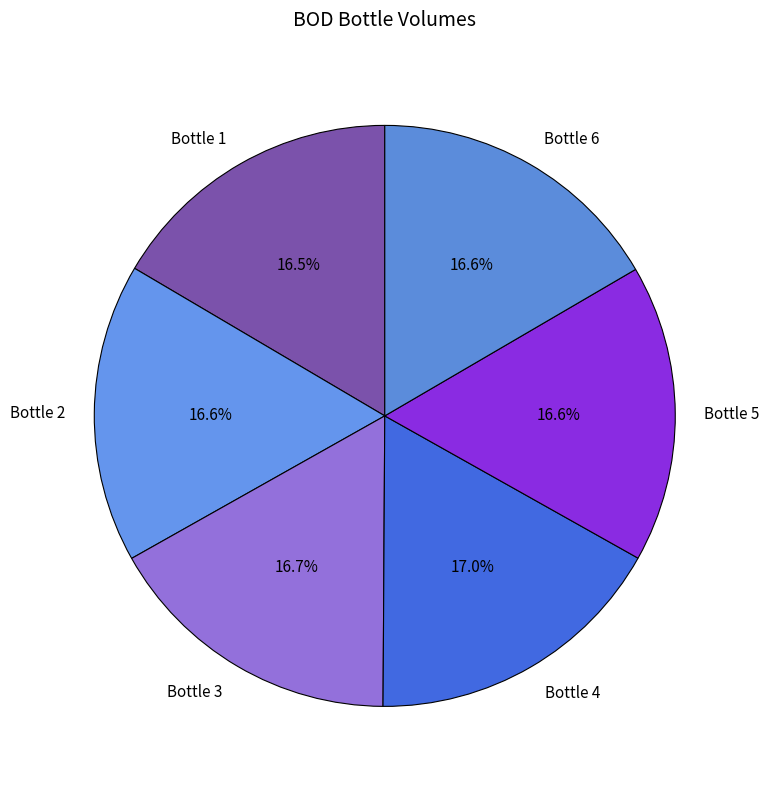

True or false: Bottle 5 accounts for 17% of the total.

True